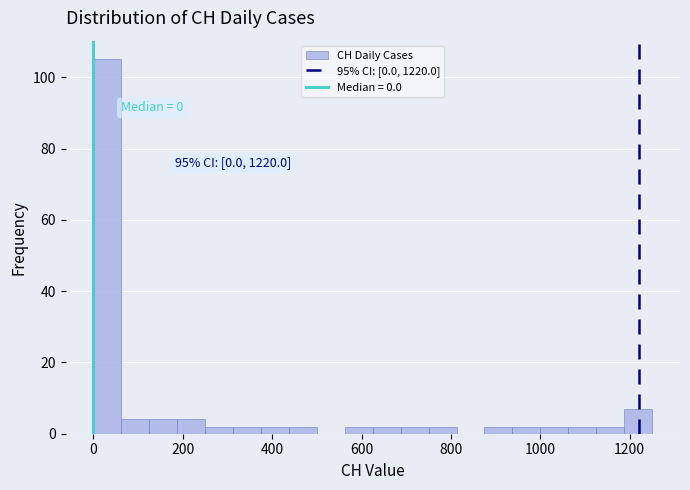

Read against the x-axis, roughly where is the centre of the tallest bar?

40